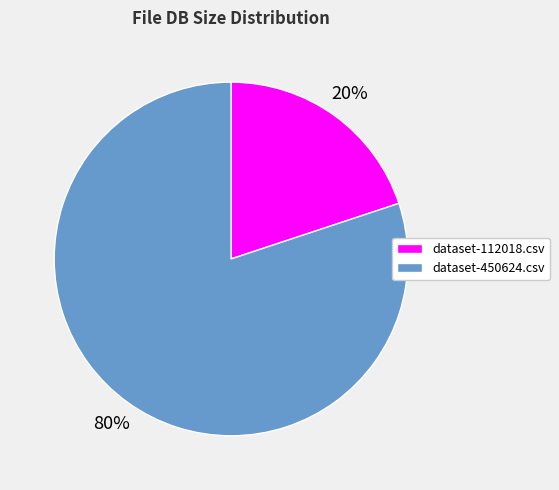

Which category has the biggest portion of the pie?

dataset-450624.csv